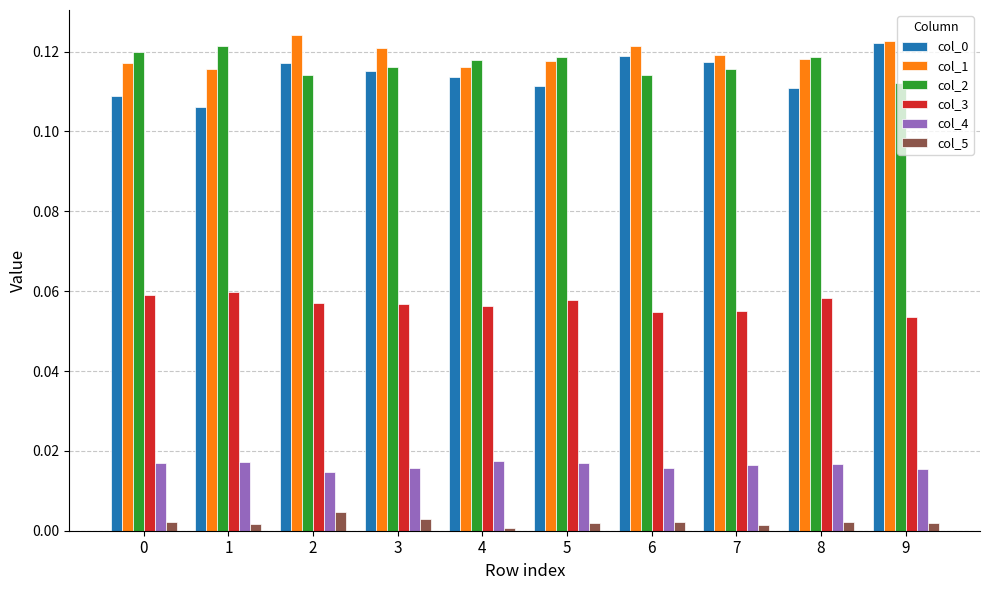

At which label does col_0 reach its peak?

9